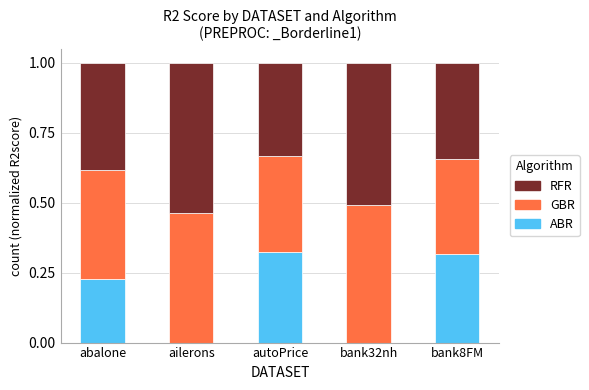

True or false: ABR has a value of 0.0 at ailerons.

True